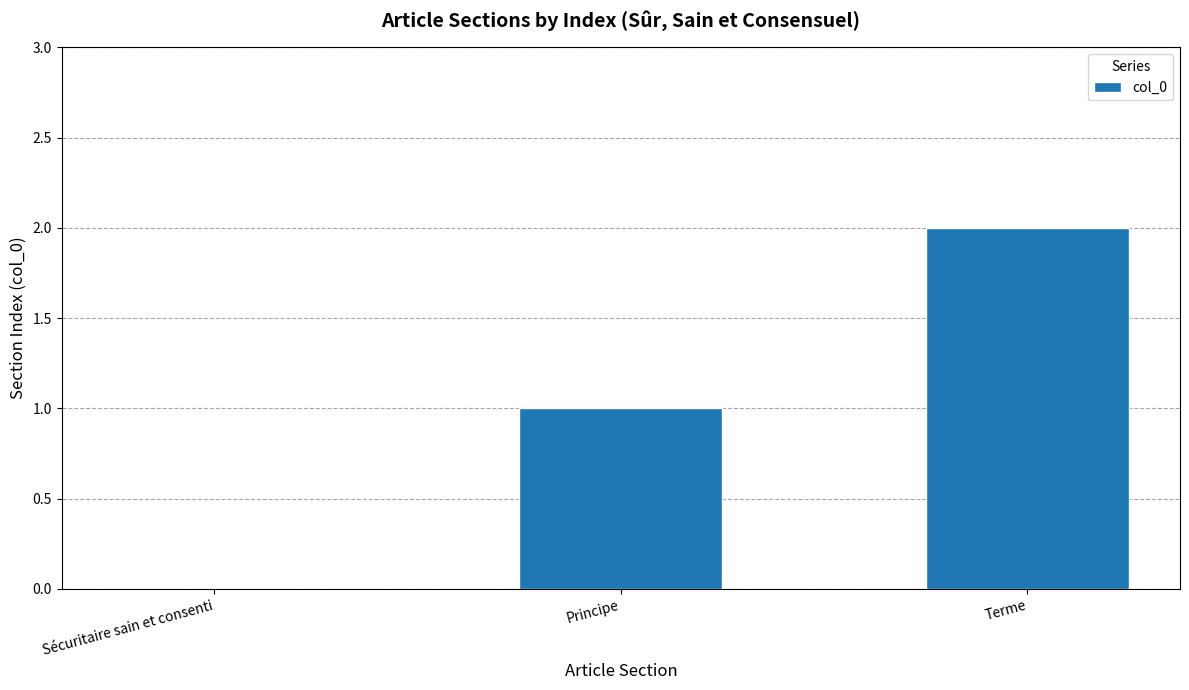

What is the sum of the values at Terme and Principe?

3